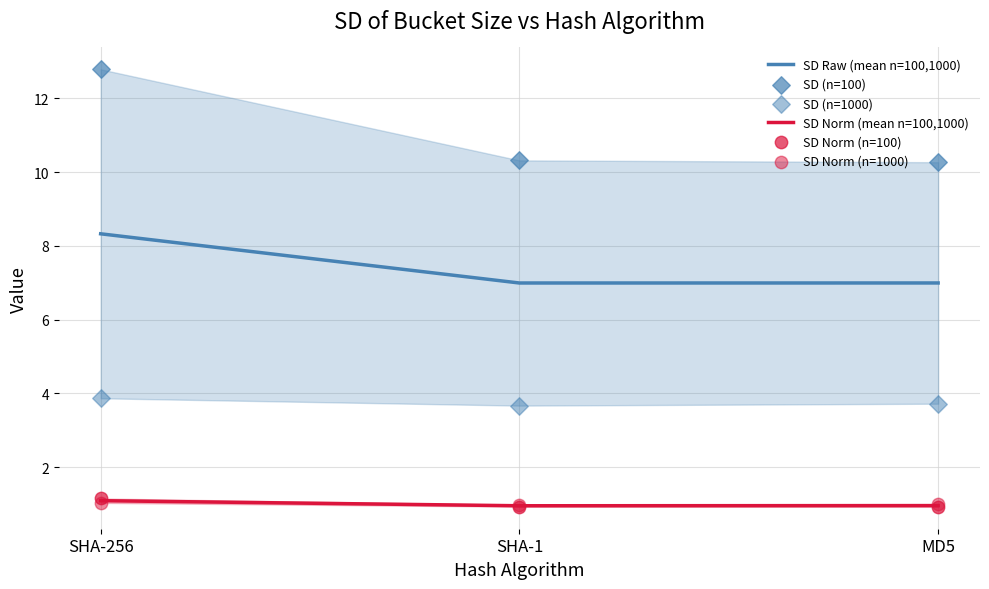

Is the value of SD (n=100) at MD5 greater than the value of SD Norm (mean n=100,1000) at SHA-1?

Yes